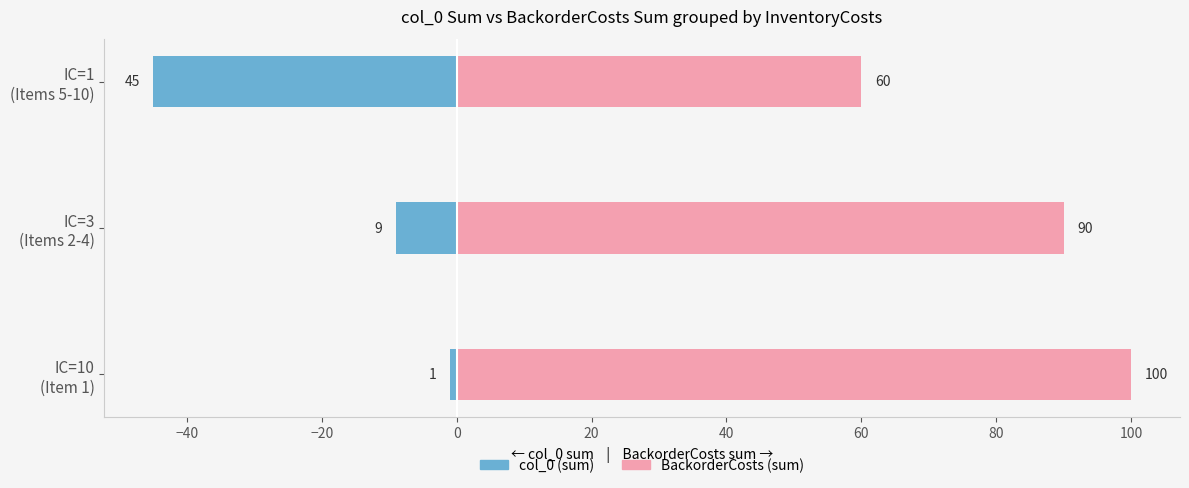

Does the chart contain any negative values?

Yes